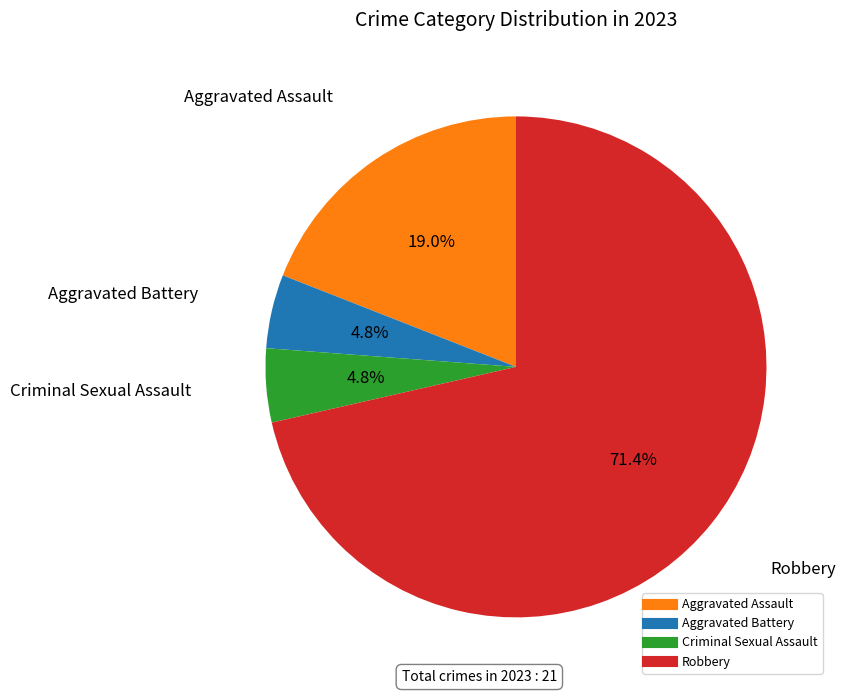

Between Aggravated Battery and Aggravated Assault, which is larger?

Aggravated Assault